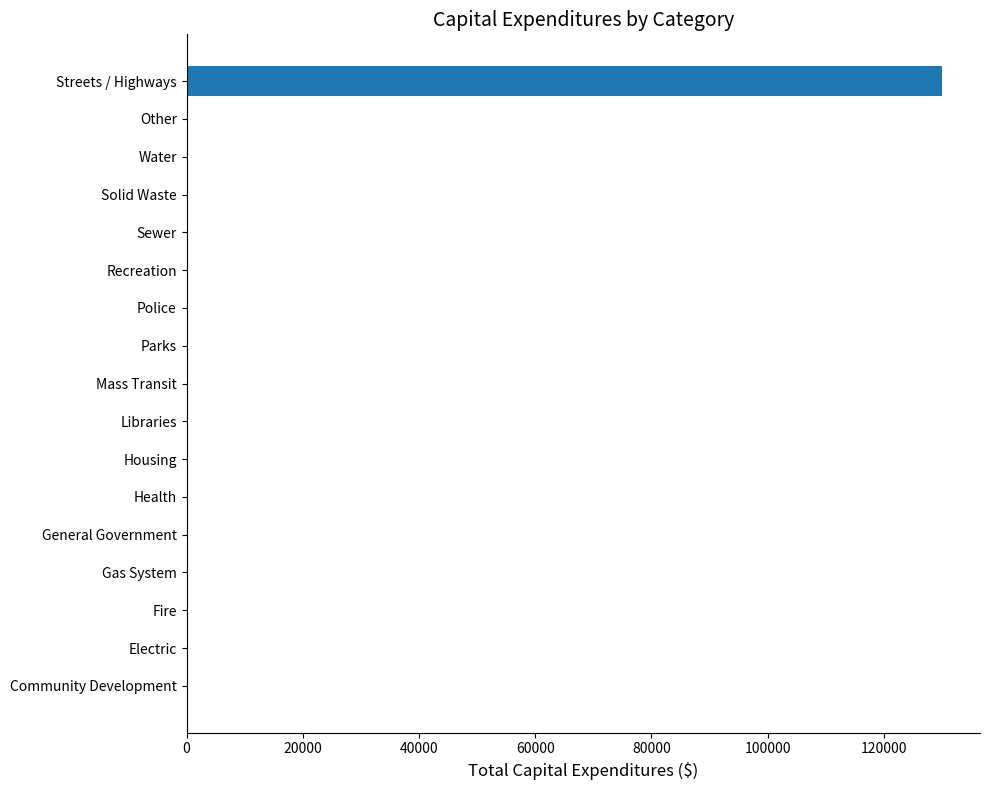

What is the greatest value displayed?

130035